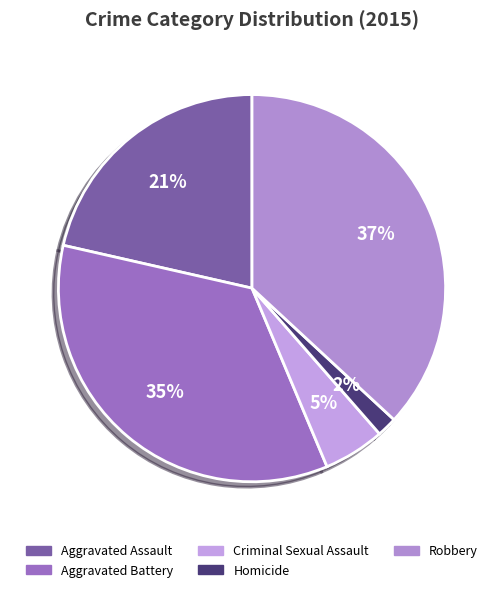

How many segments does this pie chart have?

5